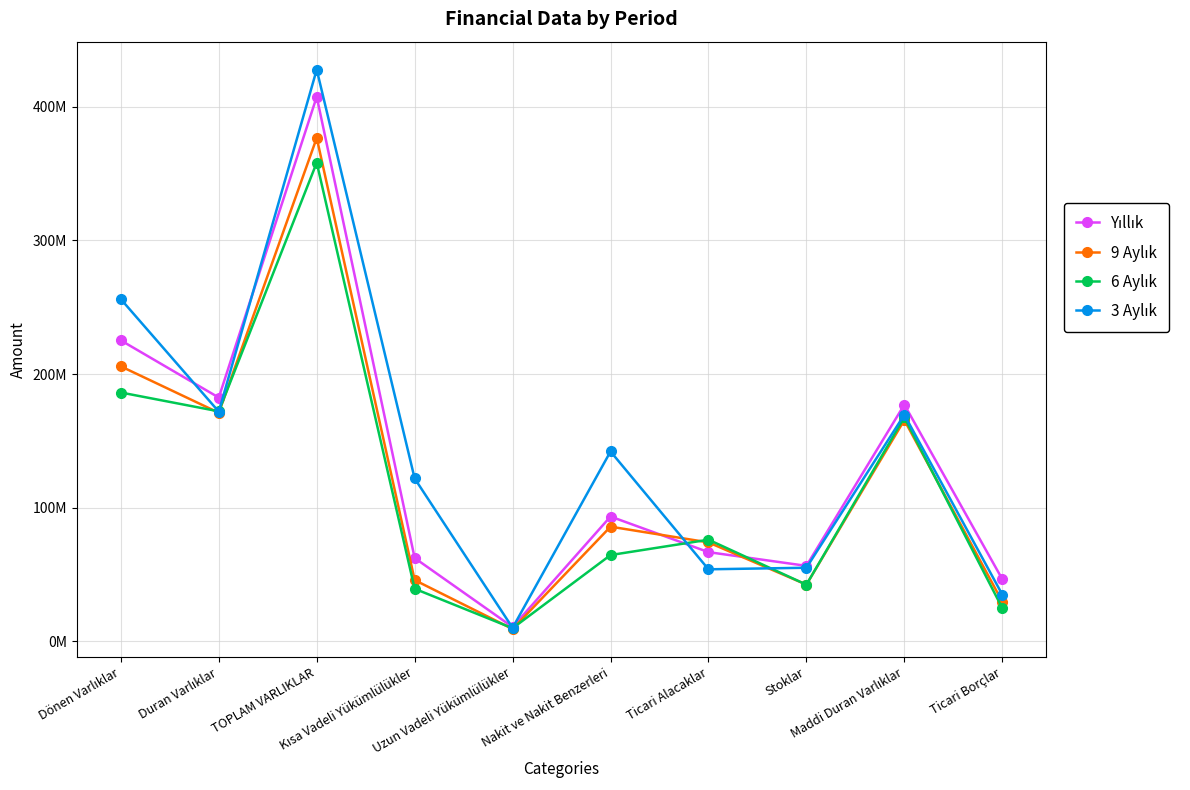

True or false: 9 Aylık and Yıllık intersect in this chart.

True